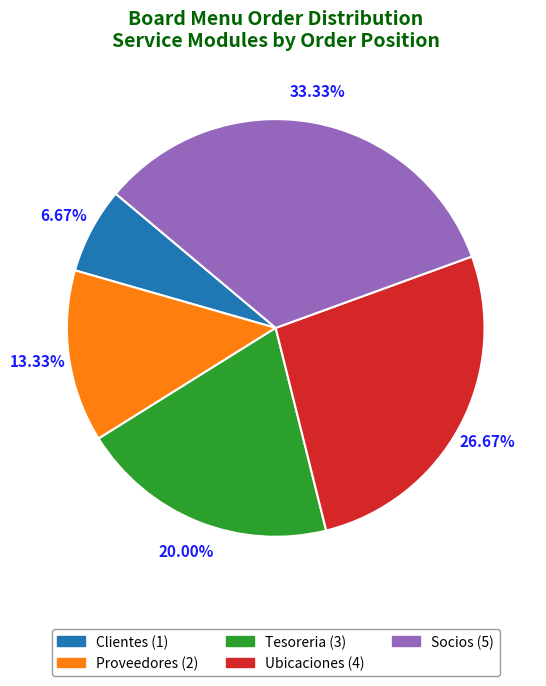

How many slices are in this pie chart?

5